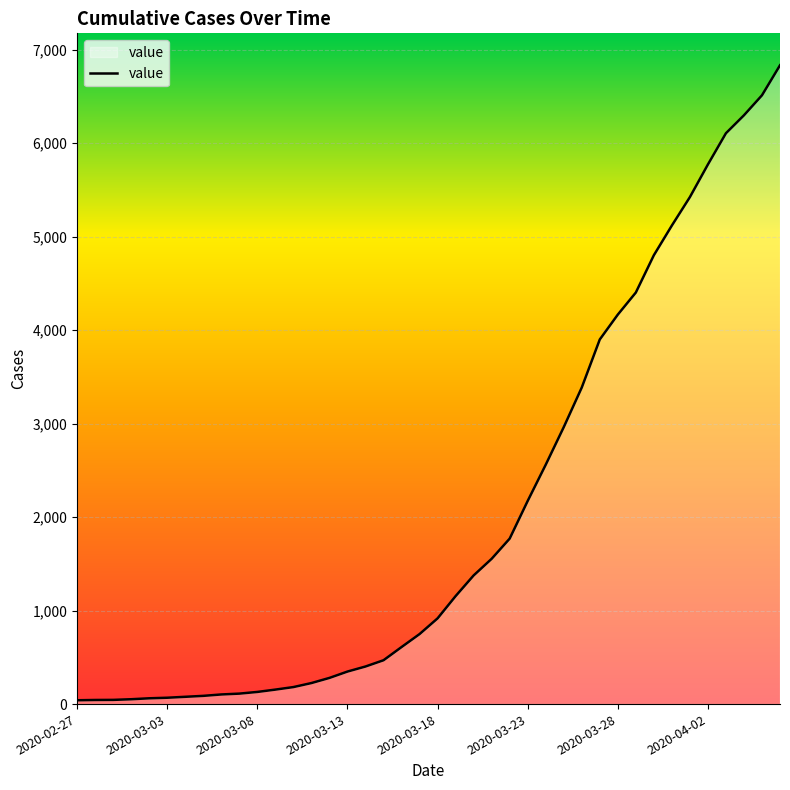

What is the difference between the maximum and minimum values?

6792